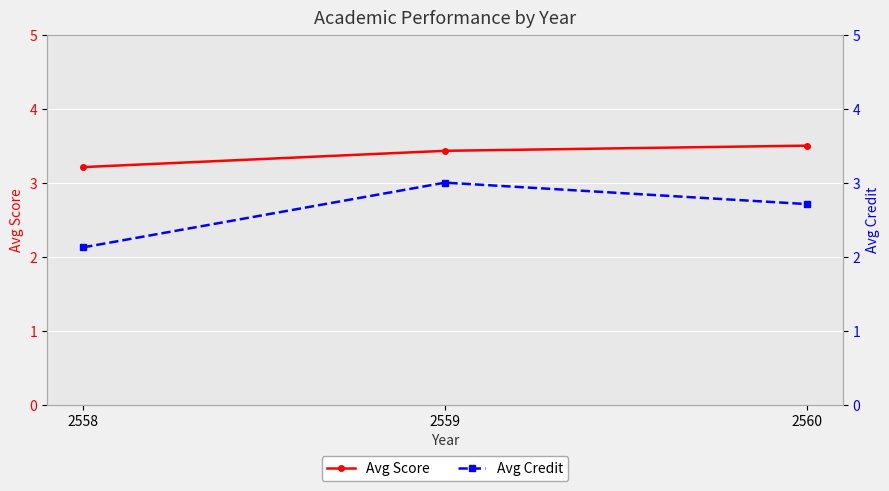

Which category has the lowest value in the Avg Score series?

2558